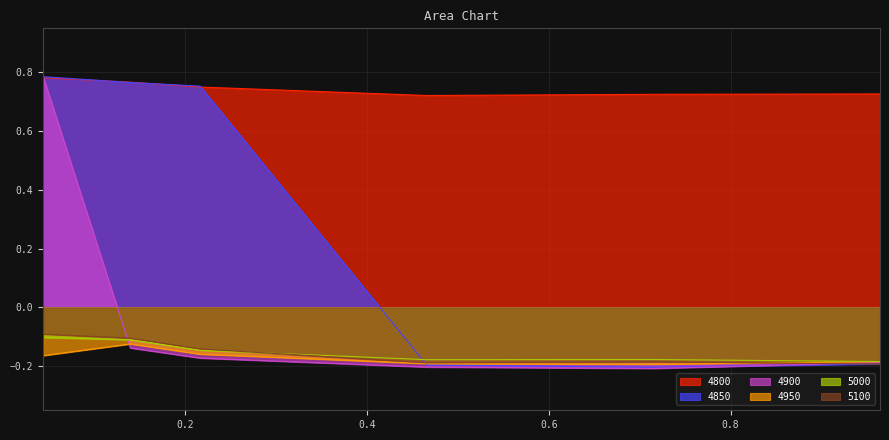

Which series has the largest total across all categories?

4800